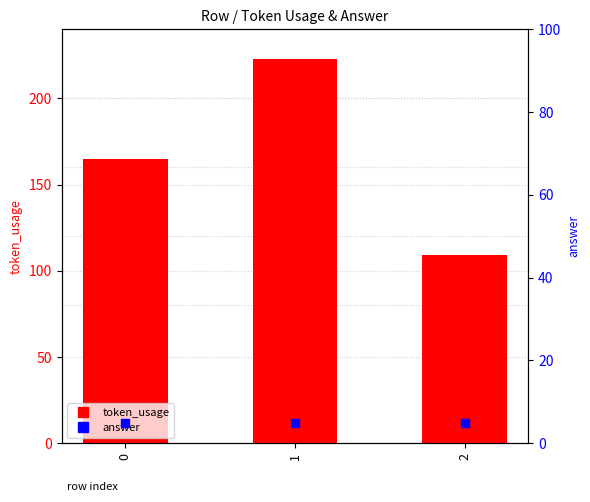

Which series has the largest total across all categories?

token_usage